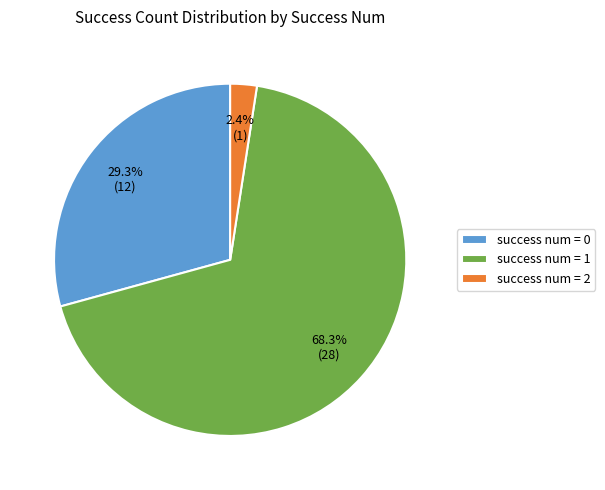

Which category has the smallest portion of the pie?

success num = 2